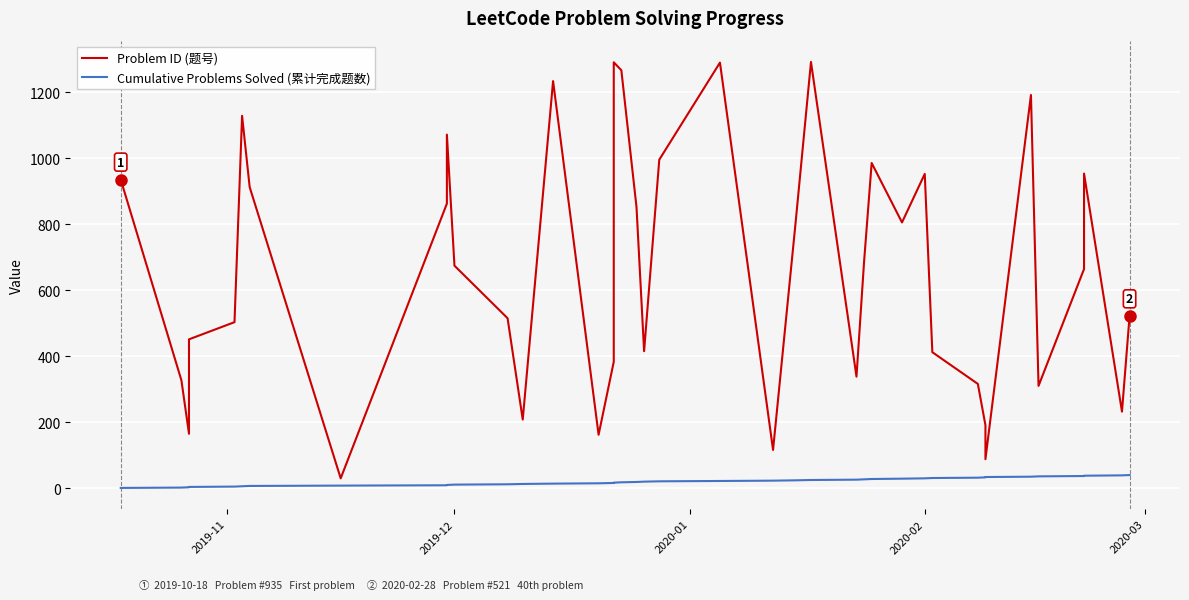

What is the average value of the Cumulative Problems Solved (累计完成题数) series?

20